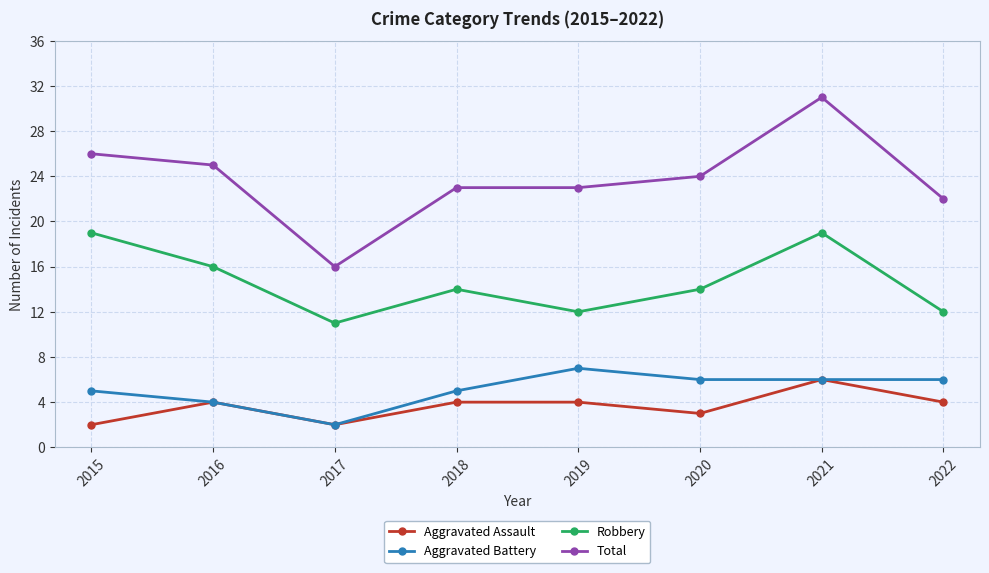

What is the value of the Total point at the 1st from the left?

26